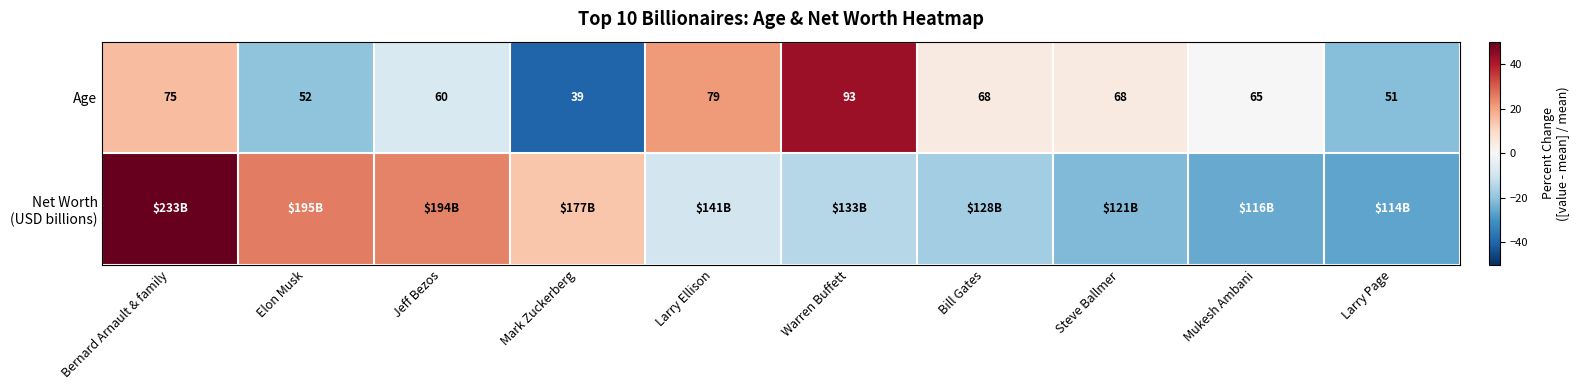

What is the difference between the highest and lowest values at Mark Zuckerberg?

54.0